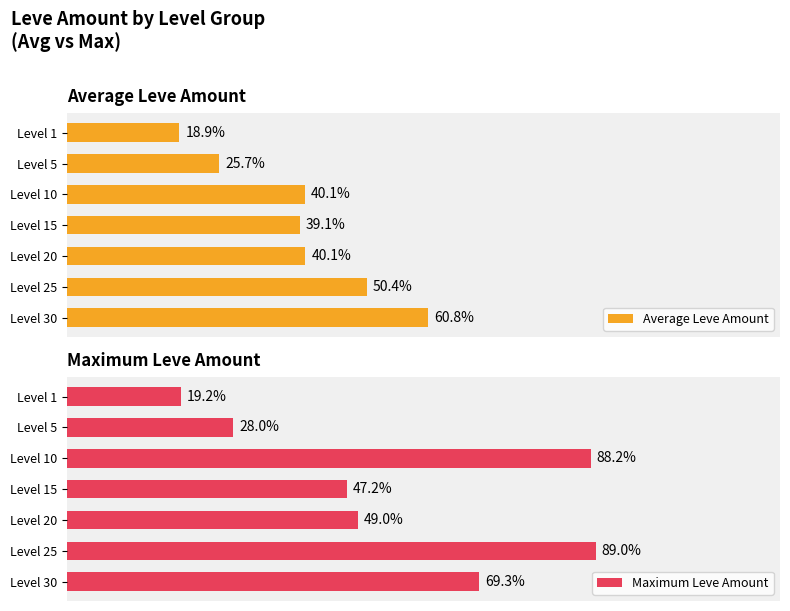

Where is Average Leve Amount nearest to the value 39?

Level 15